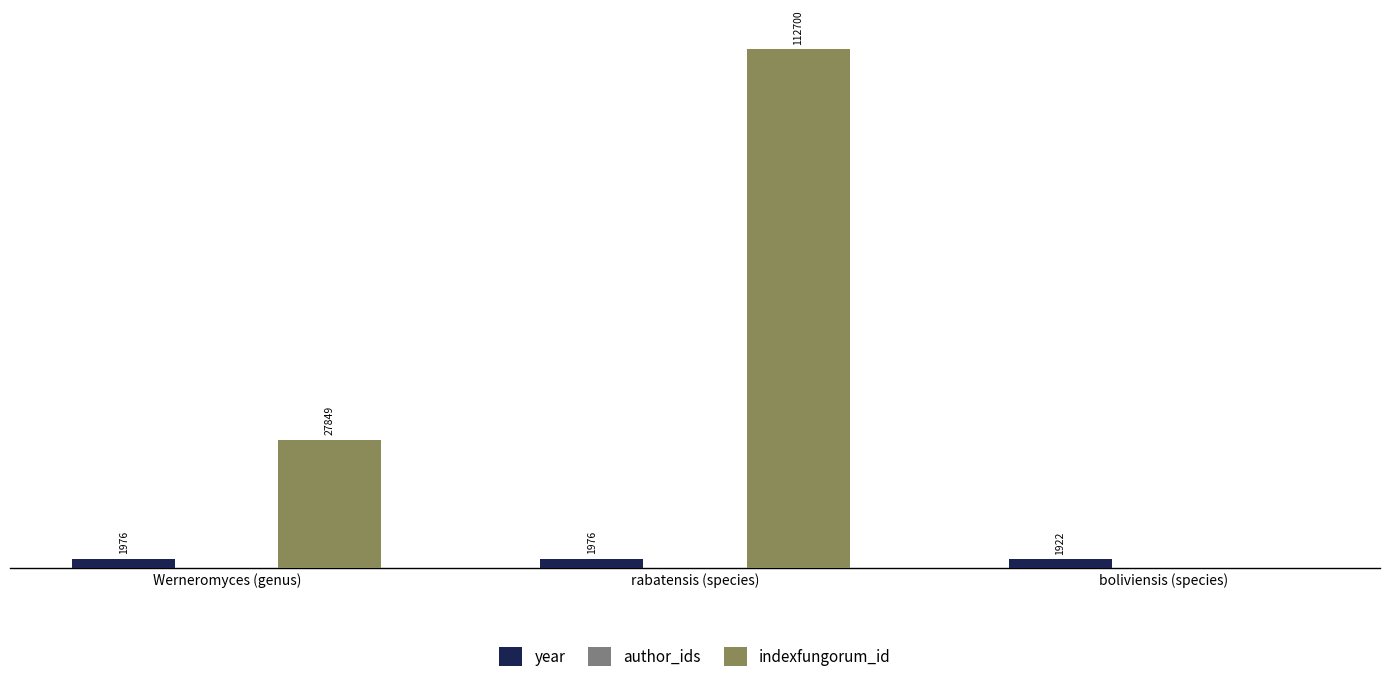

Where is indexfungorum_id nearest to the value 56350?

Werneromyces (genus)